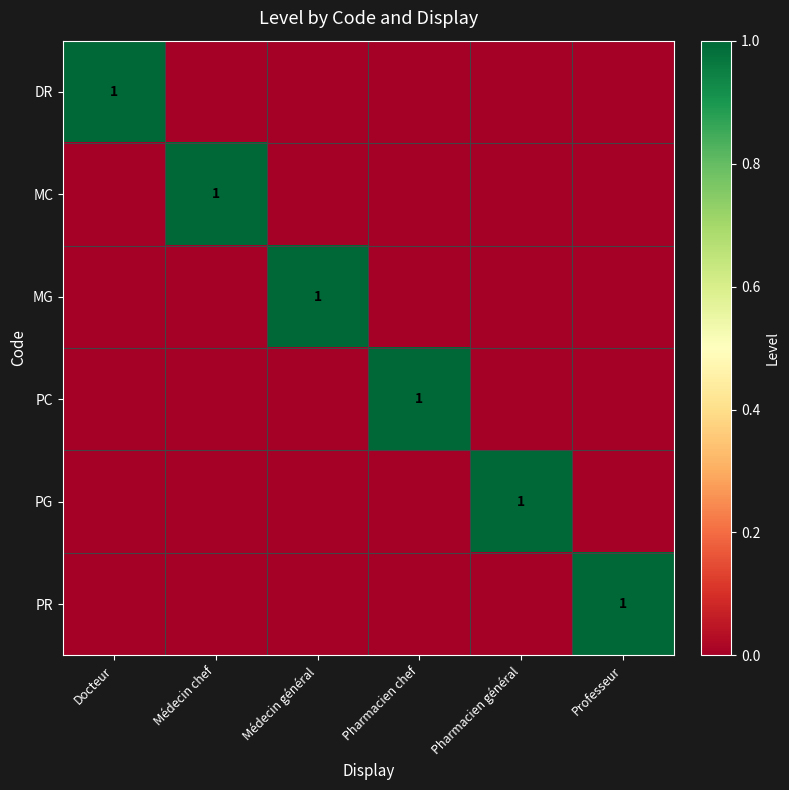

True or false: PG has a value of 0 at Pharmacien général.

False